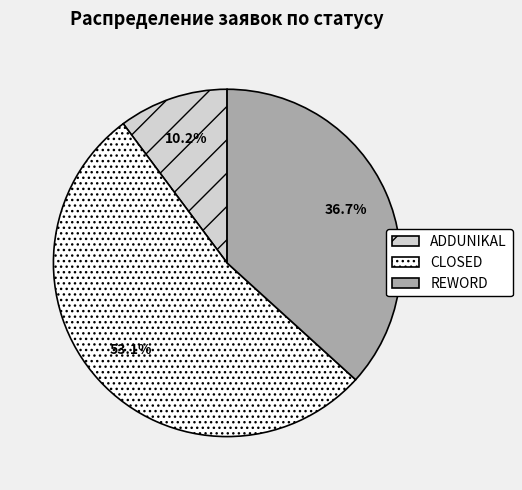

To the nearest percent, what portion does CLOSED represent?

53%